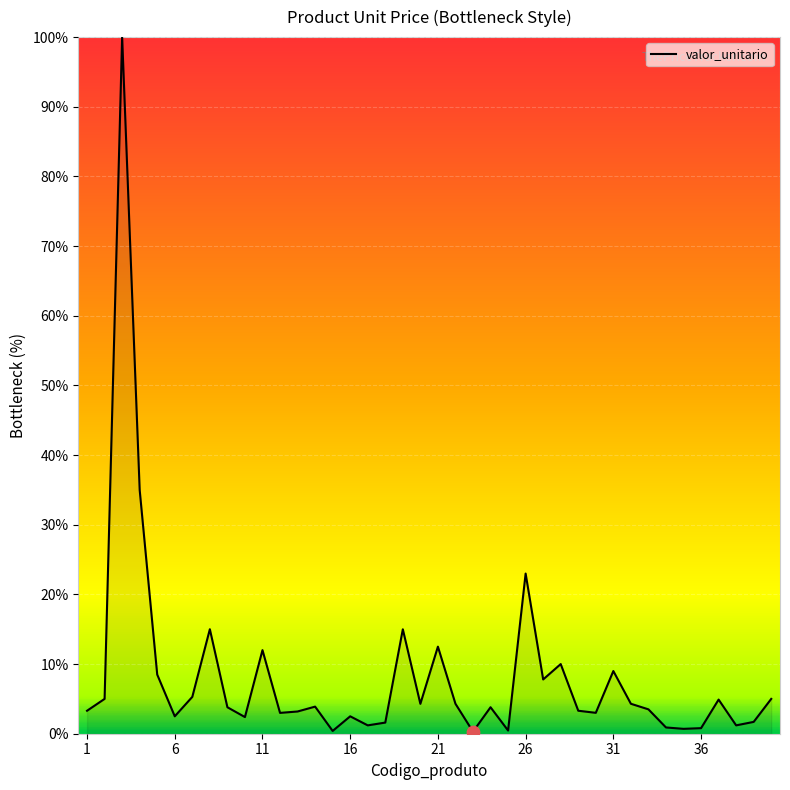

What is the greatest value displayed?

100.0